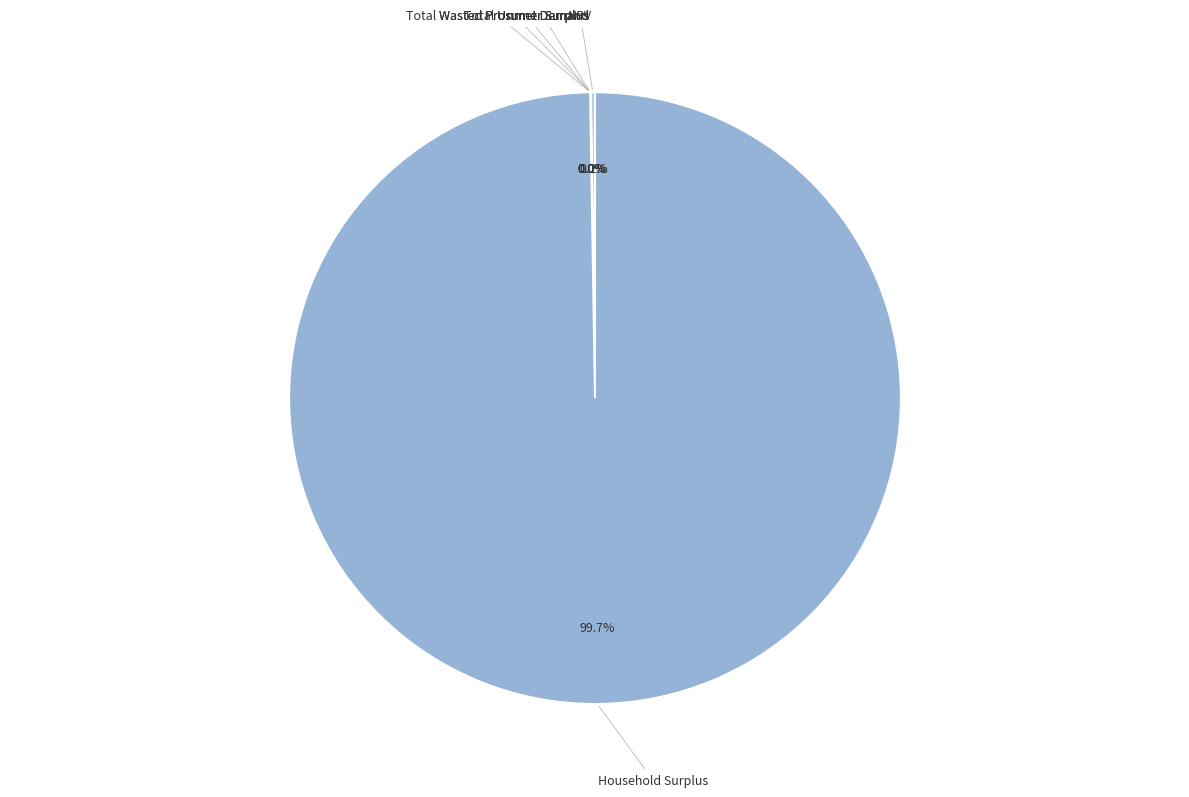

How many segments does this pie chart have?

6